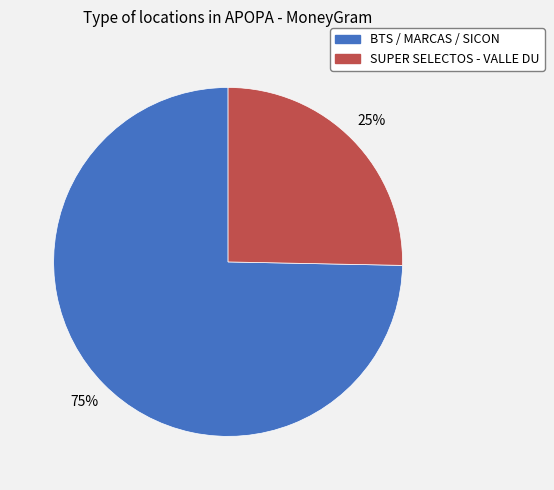

Count the number of slices in the pie.

2